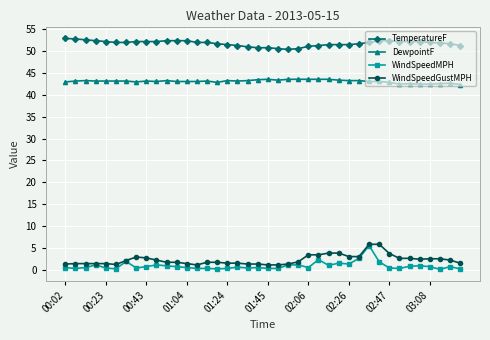

True or false: TemperatureF and DewpointF cross at least once.

False